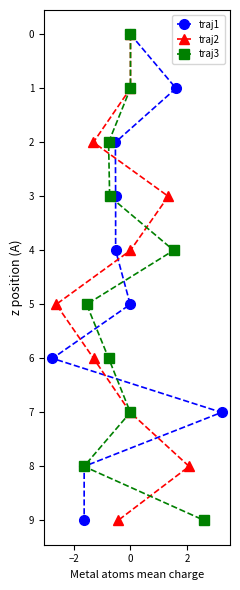

What is the value of the traj1 point at the 4th from the left?

2